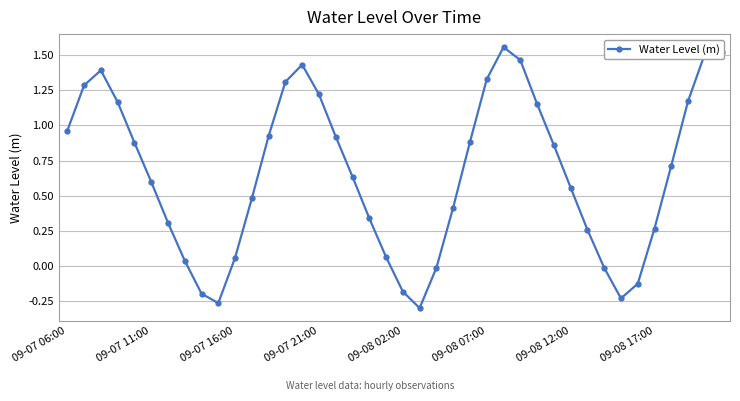

What is the difference between the second highest and second lowest values?

1.8